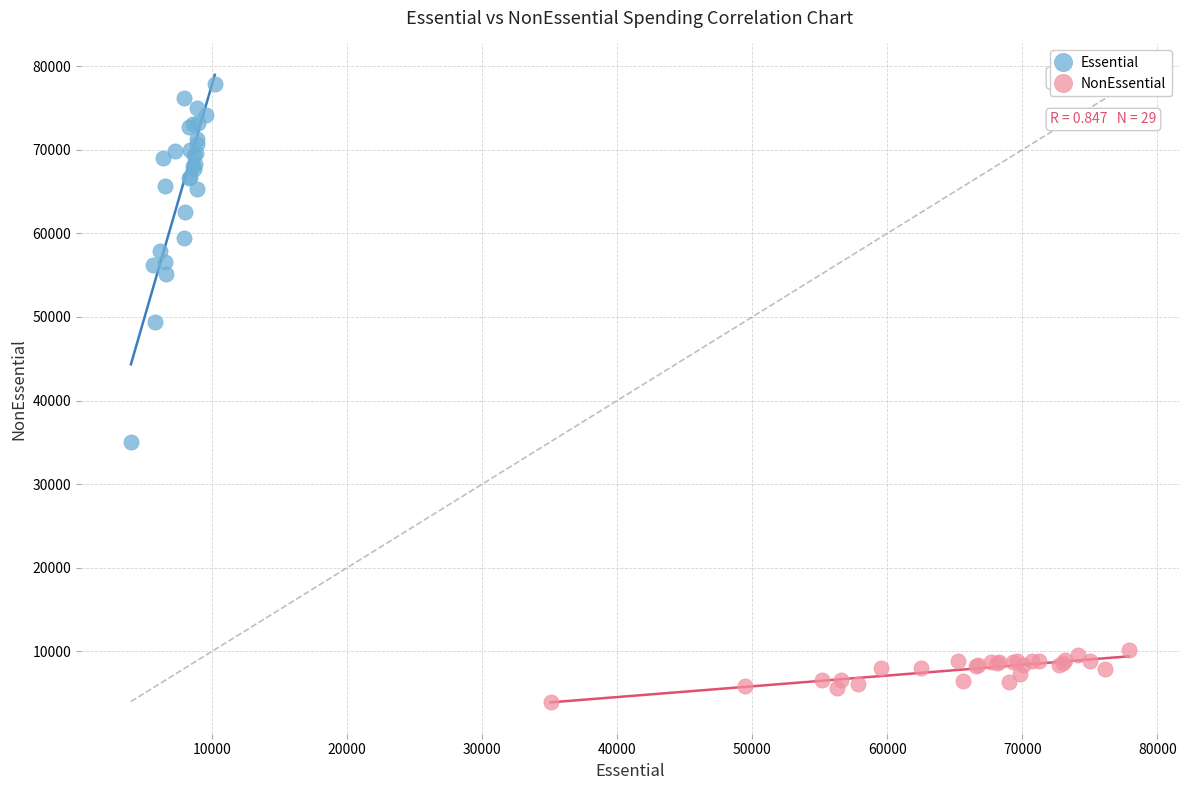

Which series reaches the maximum Y coordinate?

Essential